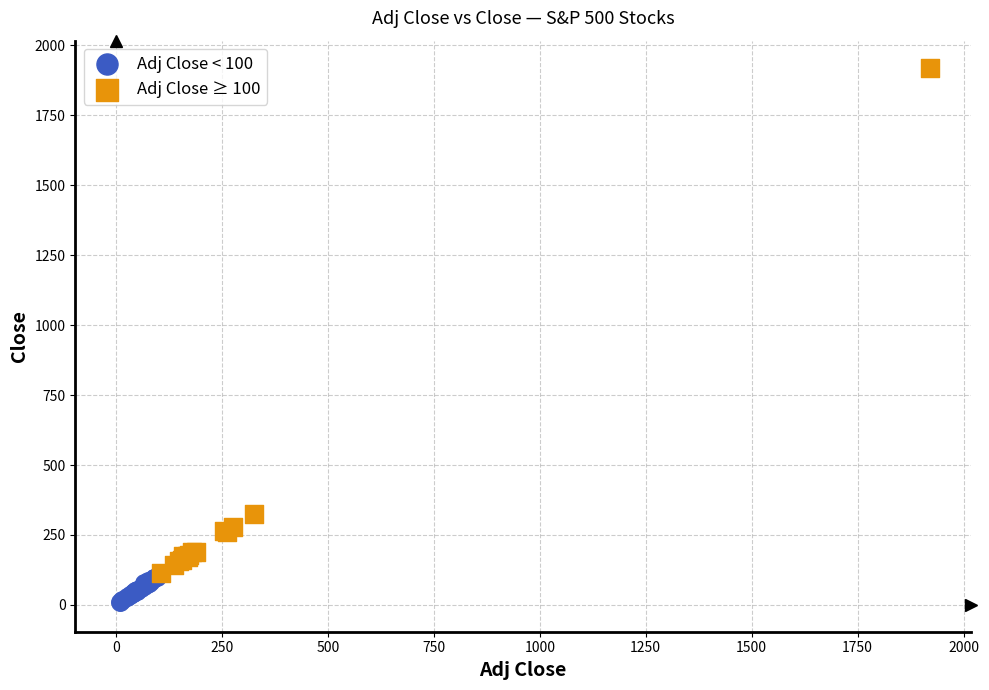

Which series reaches the minimum Y coordinate?

Adj Close < 100